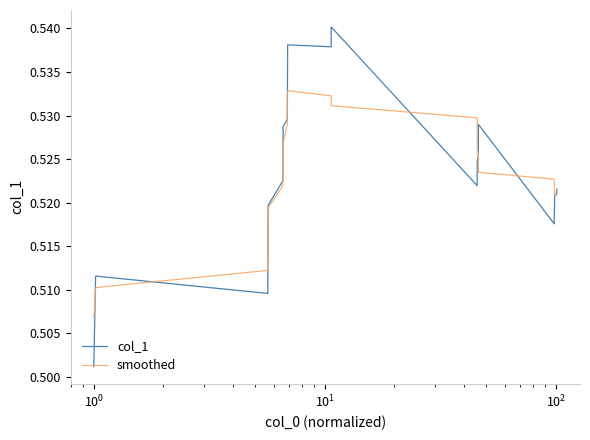

Which series has the widest spread of values?

col_1